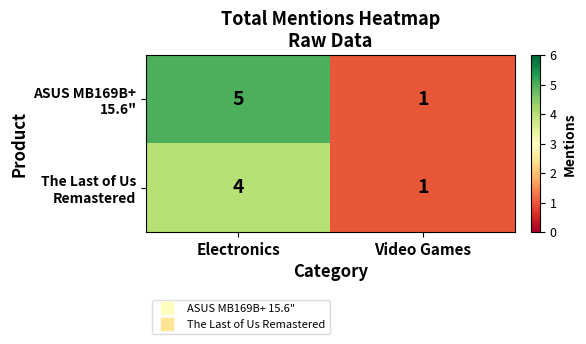

Which category has the lowest value across all series?

Video Games